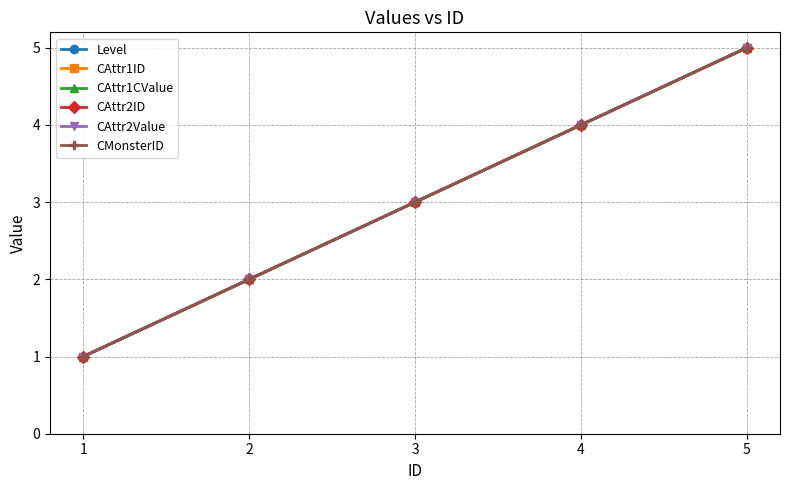

At how many categories does at least one series exceed 3?

2